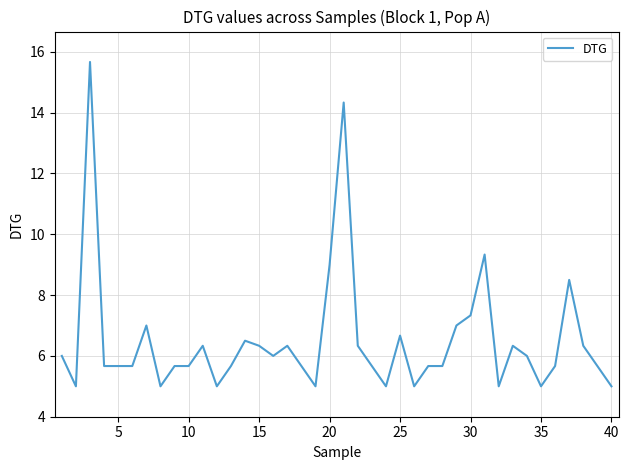

What is the minimum value shown in the chart?

5.0